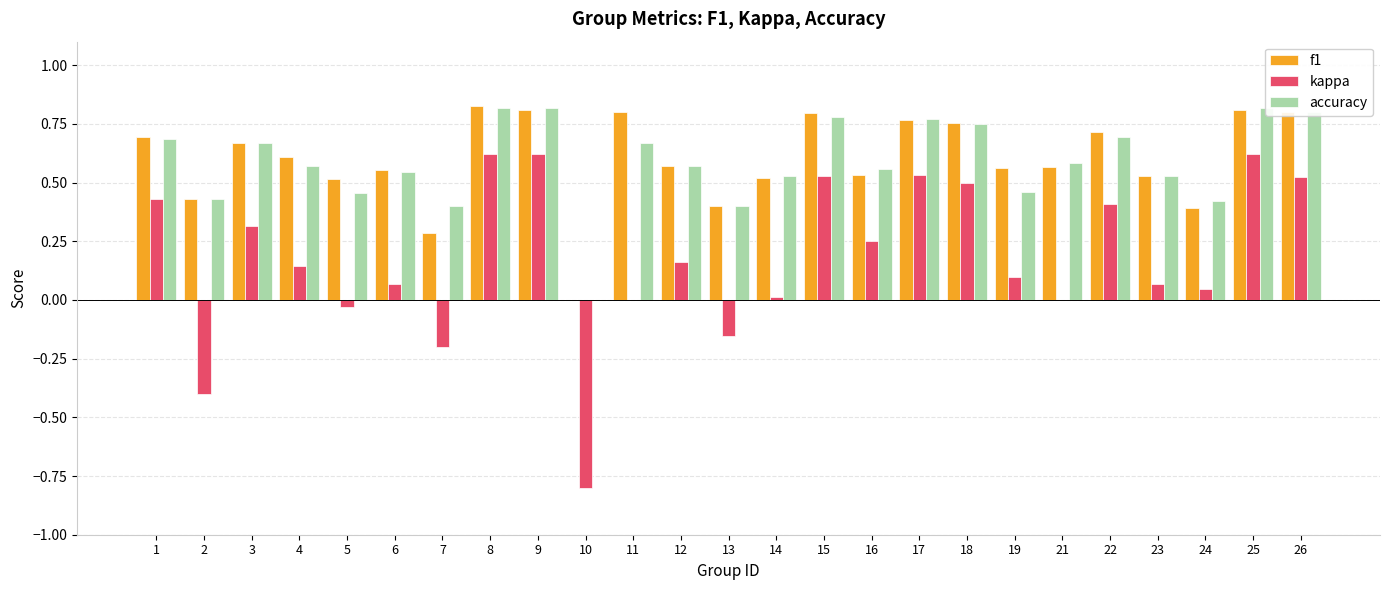

Where is accuracy nearest to the value 0?

10